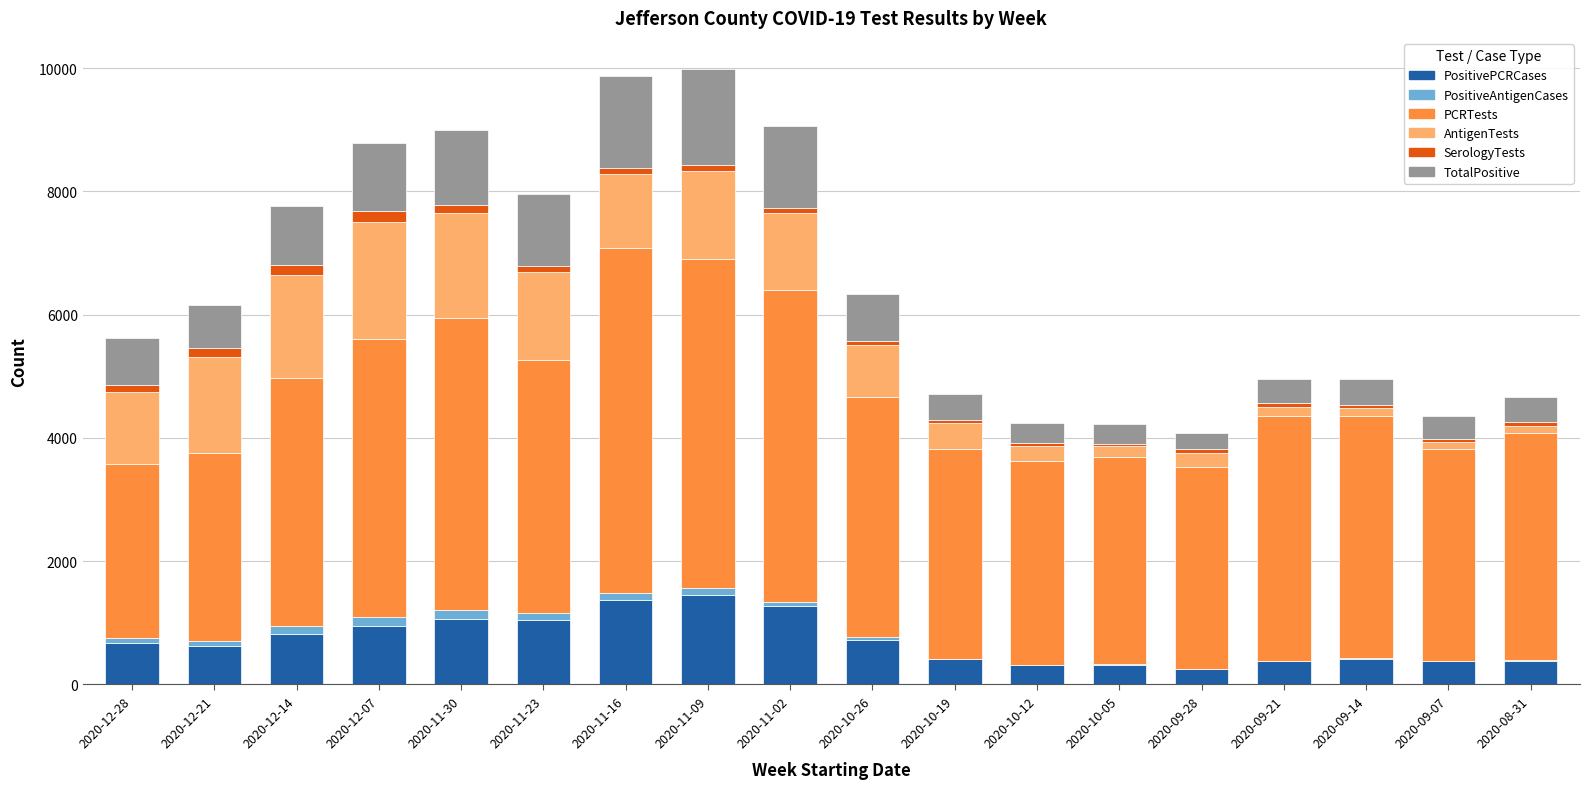

What is the highest value of the PositivePCRCases series?

1446